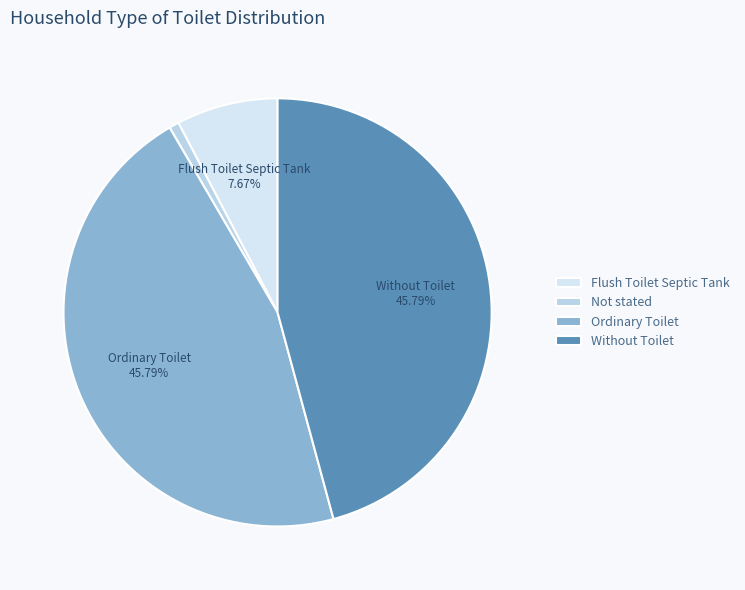

Combined, do Not stated and Flush Toilet Septic Tank account for over 50%?

No